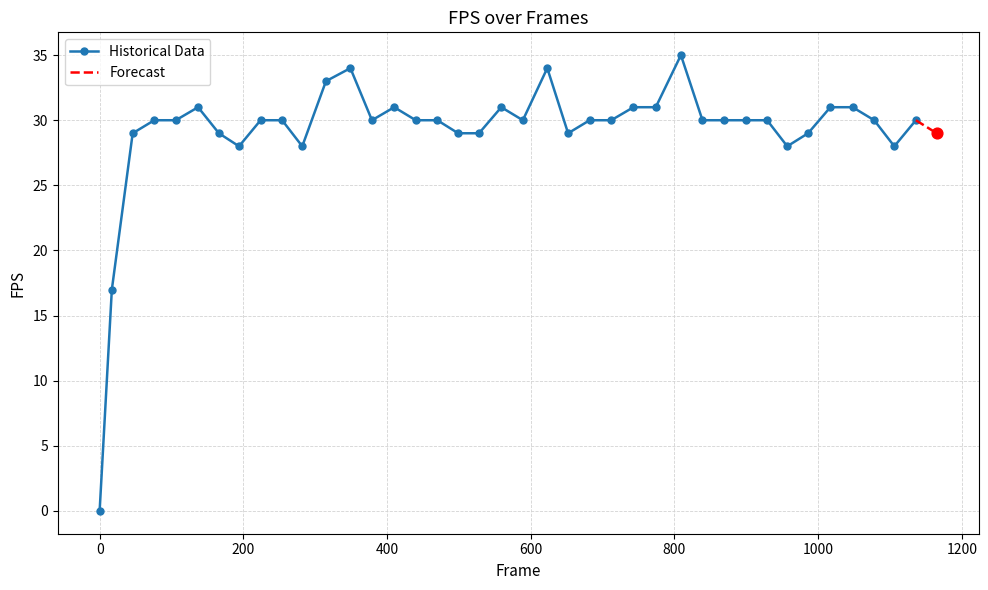

What is the change in value from 559 to 809?

+4